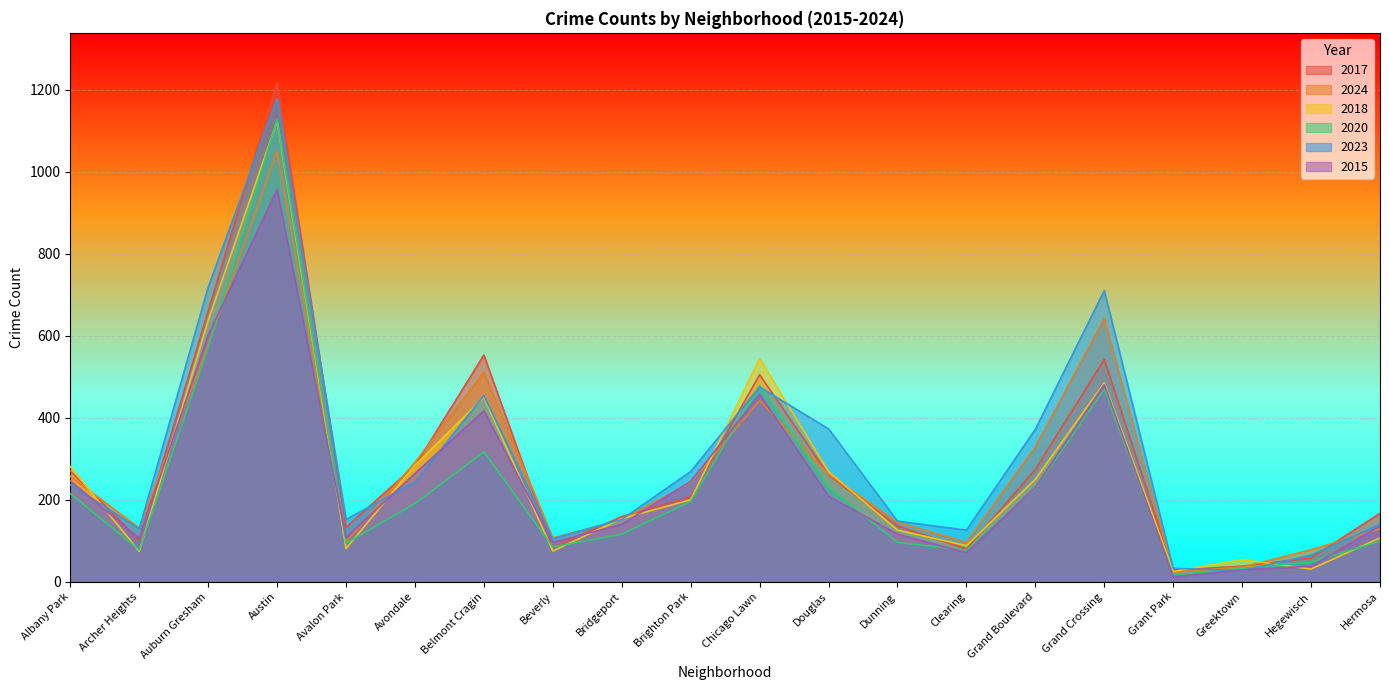

Which series has the largest total across all categories?

2023